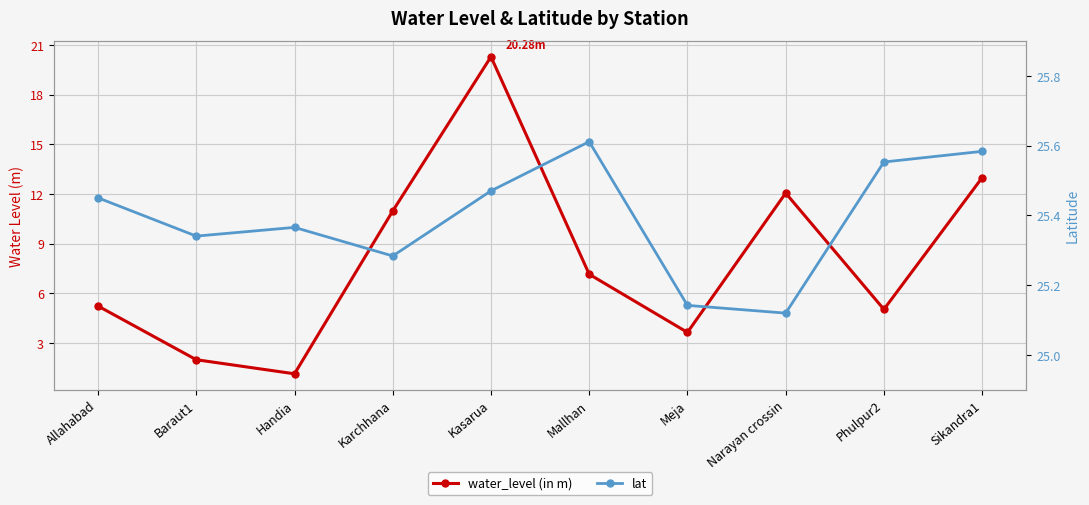

Rank the series by their average value, from highest to lowest.

lat, water_level (in m)